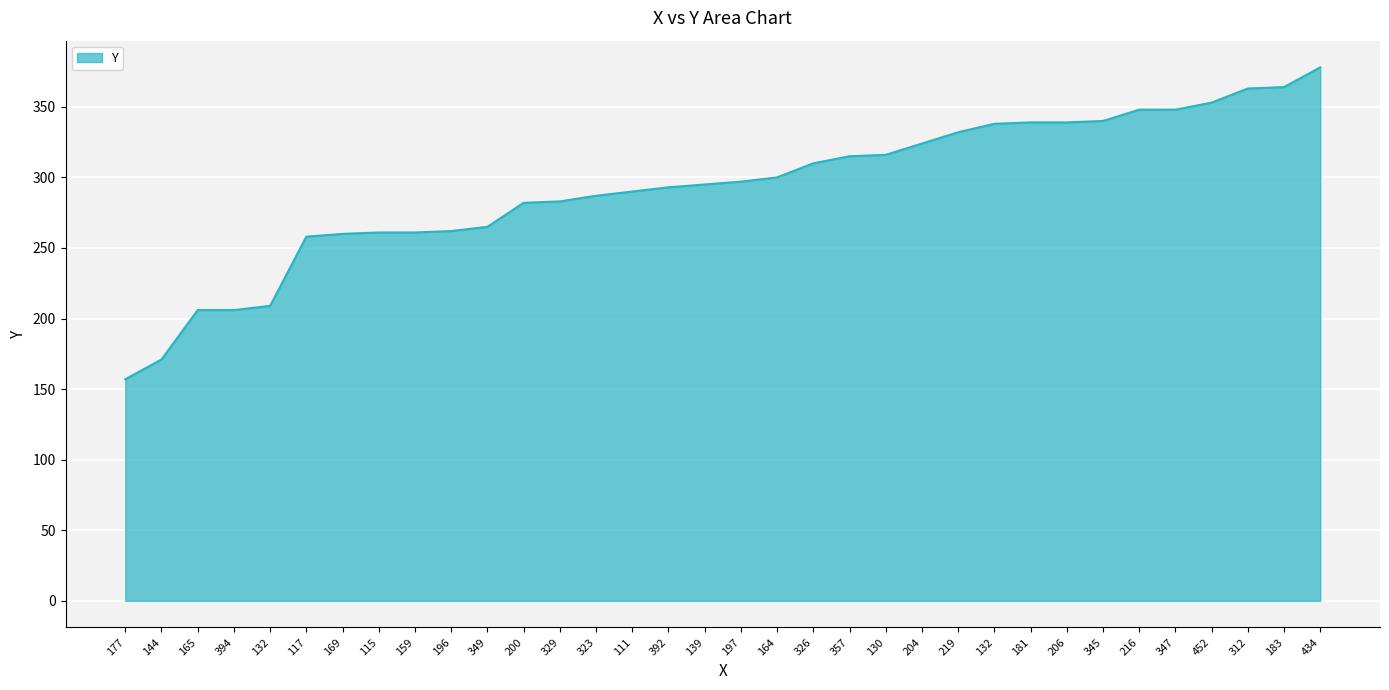

What is the average value?

293